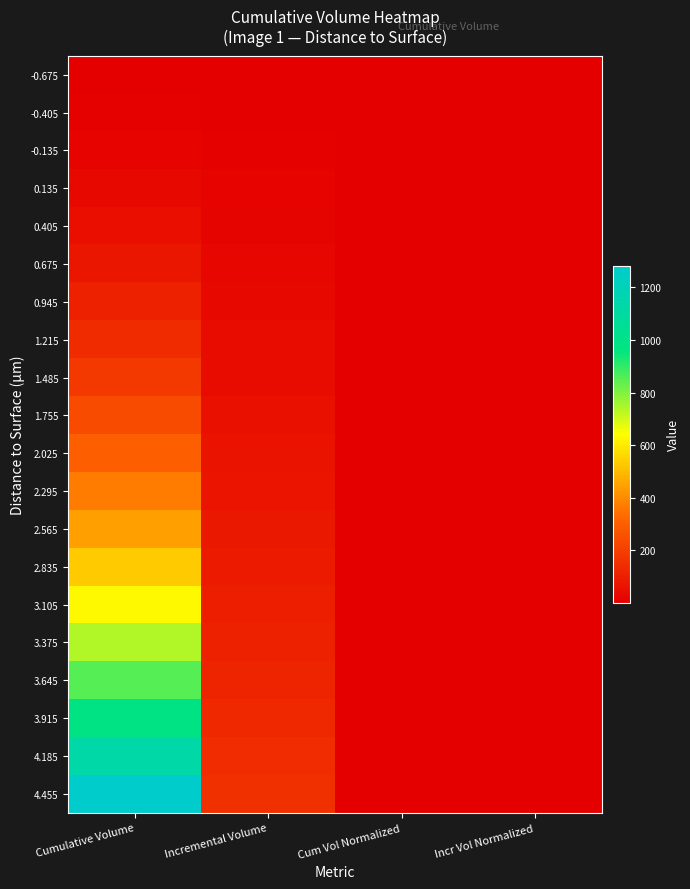

Which series has the largest total across all categories?

4.455